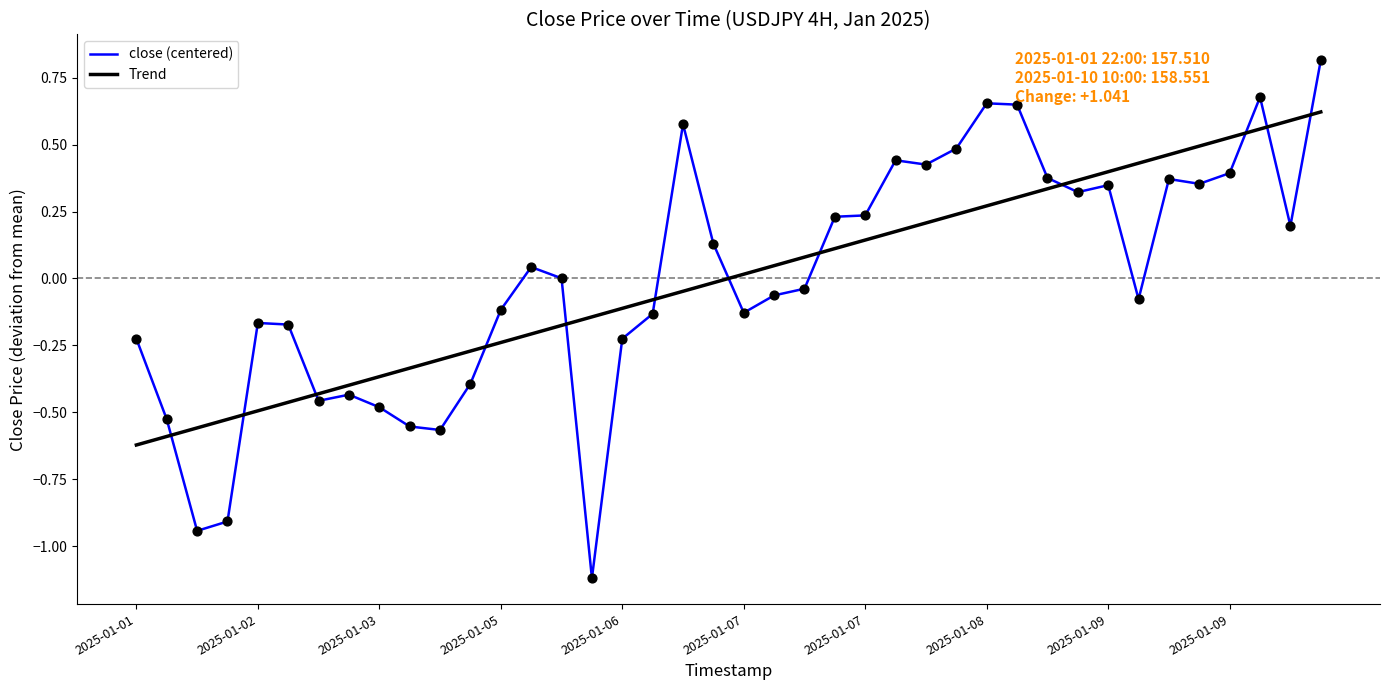

Which series has the largest range (max minus min)?

close (centered)